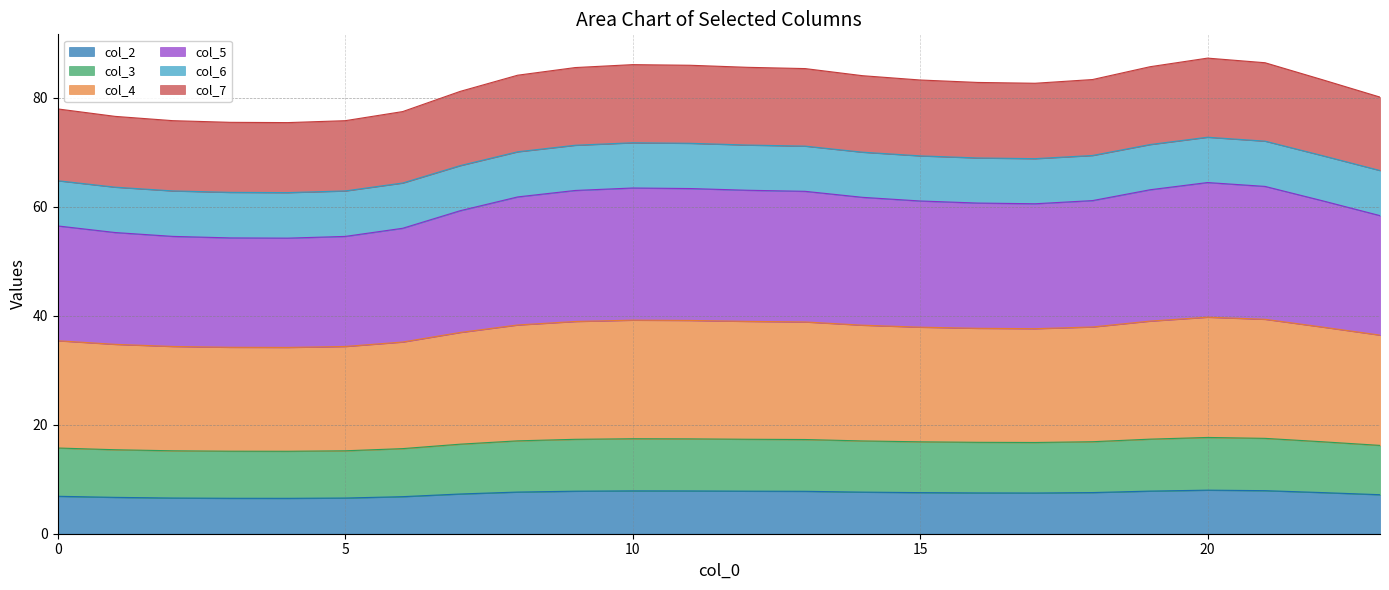

What is the maximum value for col_2?

8.0